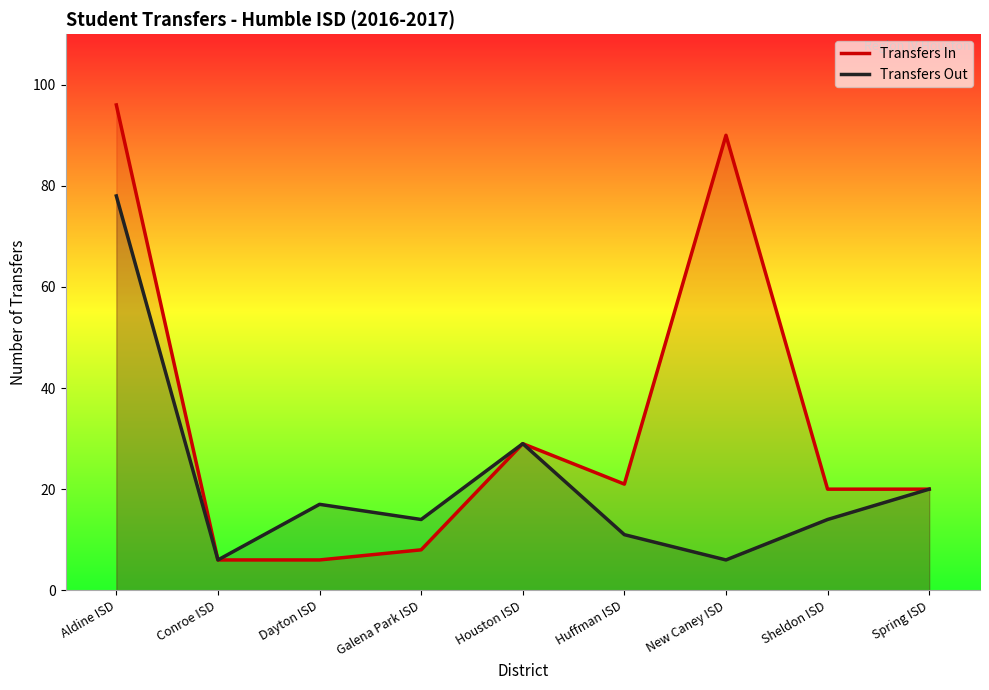

What is the difference between the Transfers In values at Huffman ISD and Galena Park ISD?

13